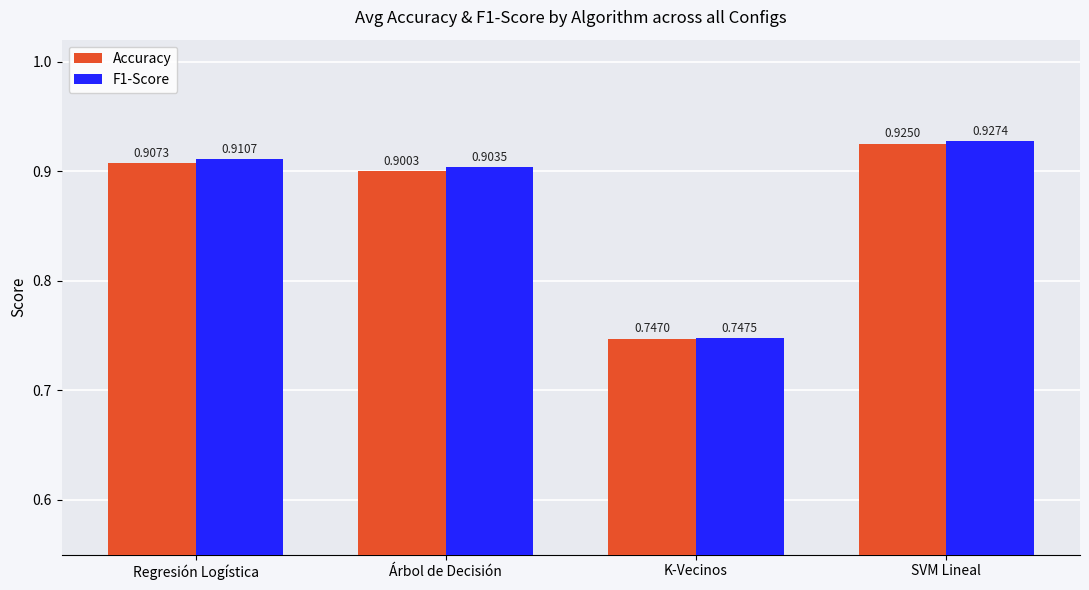

At which label is Accuracy closest to 0?

K-Vecinos